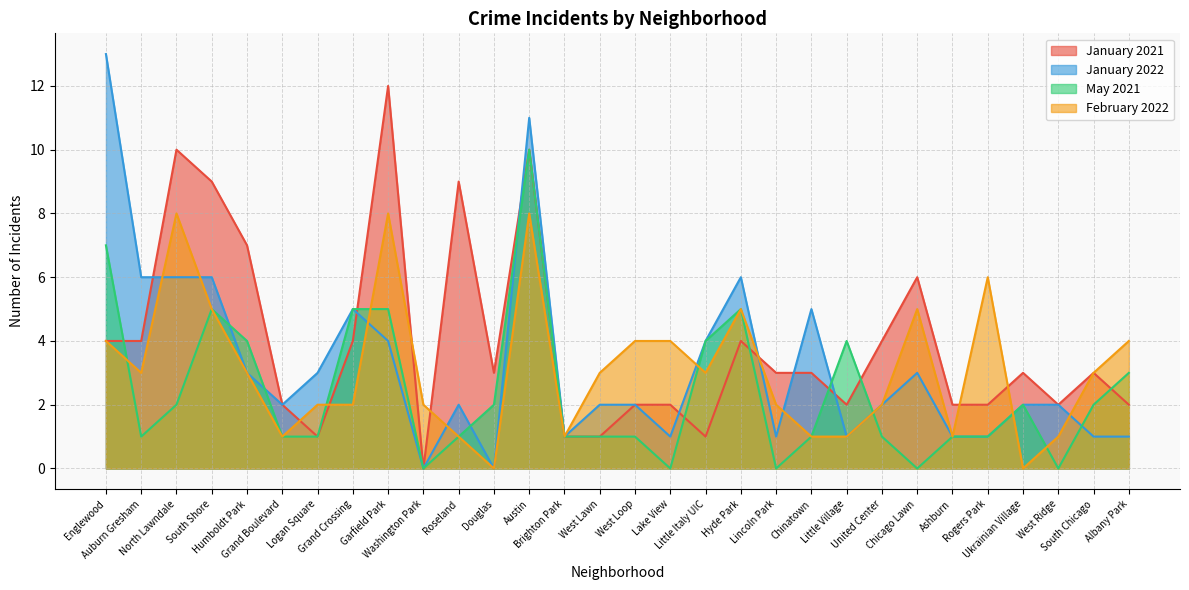

At which category does May 2021 reach its first local peak?

South Shore